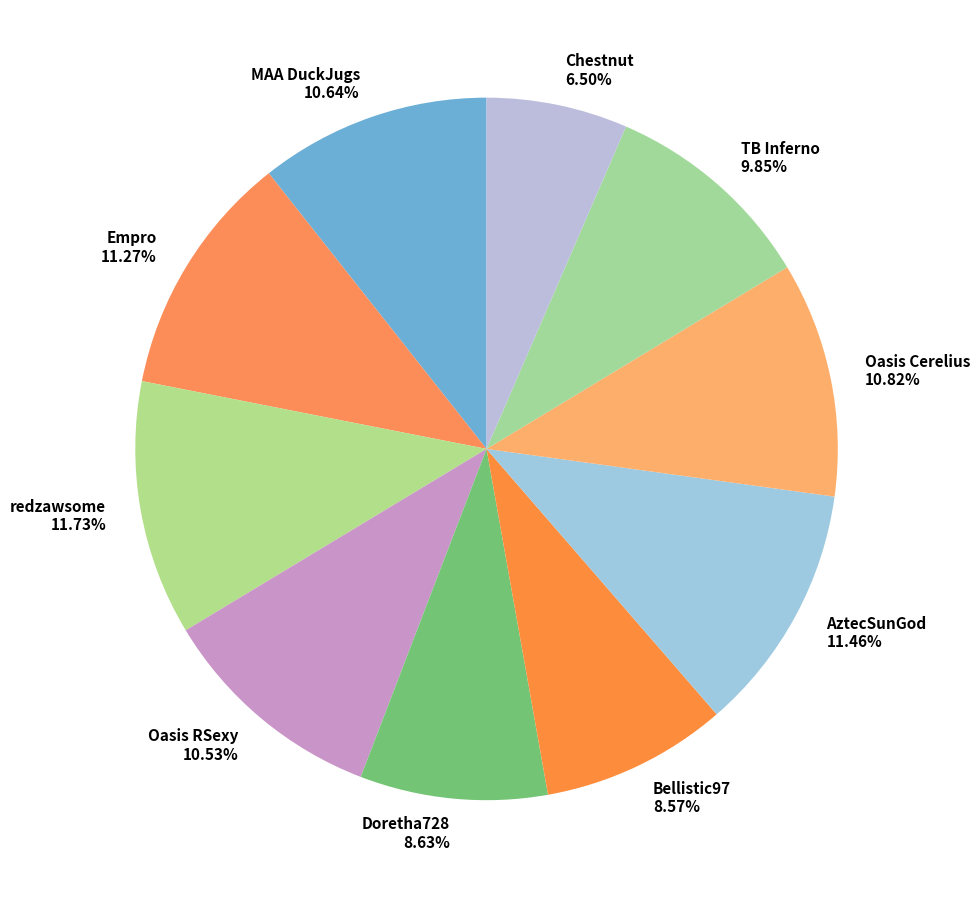

What percentage is the Oasis RSexy slice, to the nearest percent?

11%